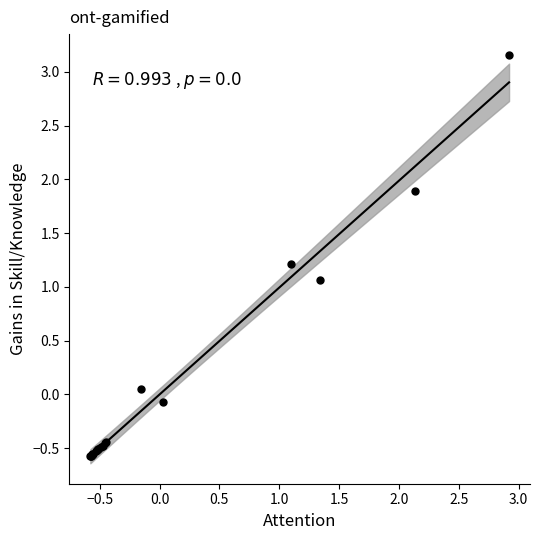

What Y value in the scatter plot is closest to 1?

1.1